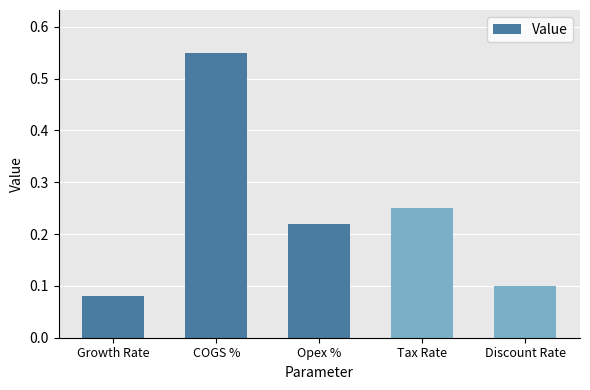

The chart shows a value of 0.1 at Discount Rate. True or false?

True